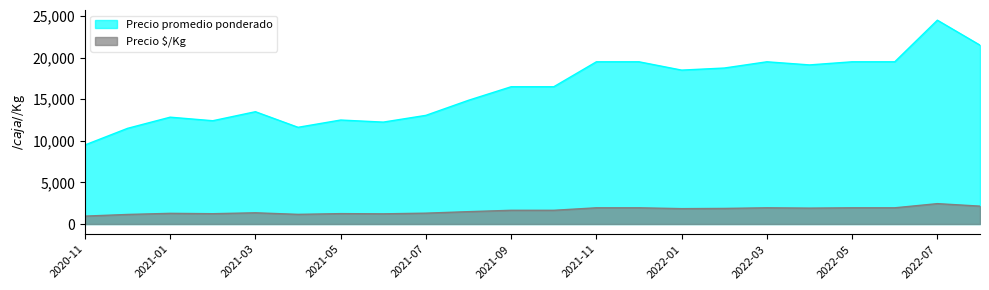

What is the difference between the Precio $/Kg values at 2022-01 and 2022-07?

600